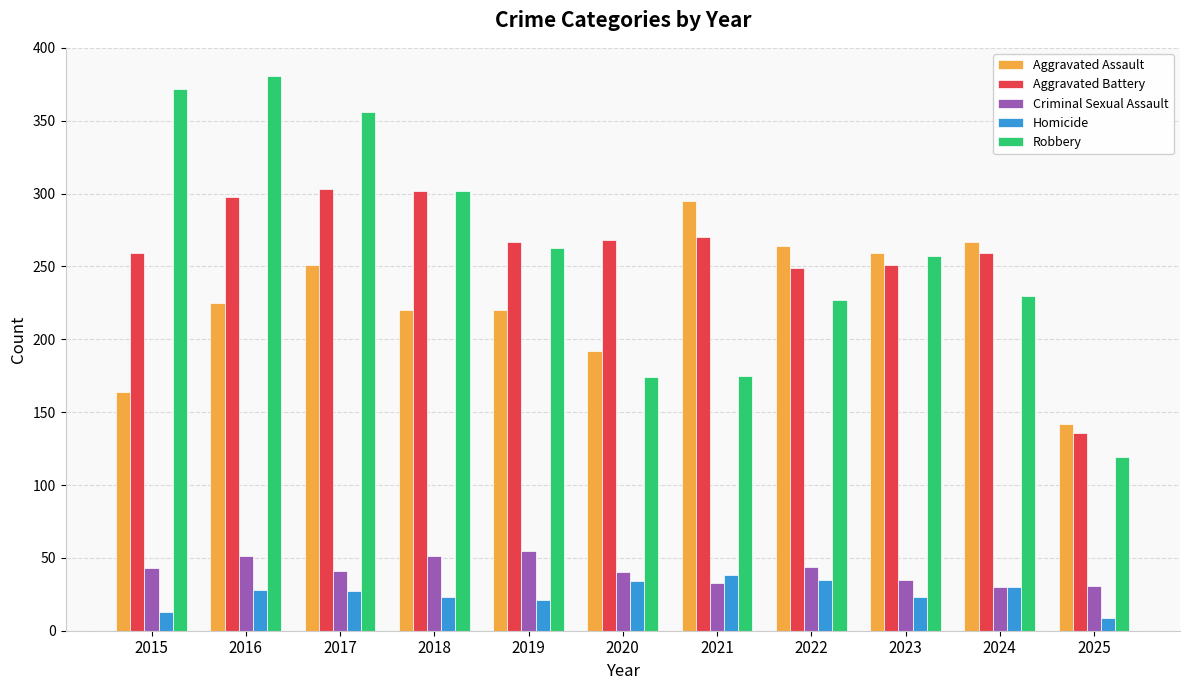

Which series has the largest range (max minus min)?

Robbery